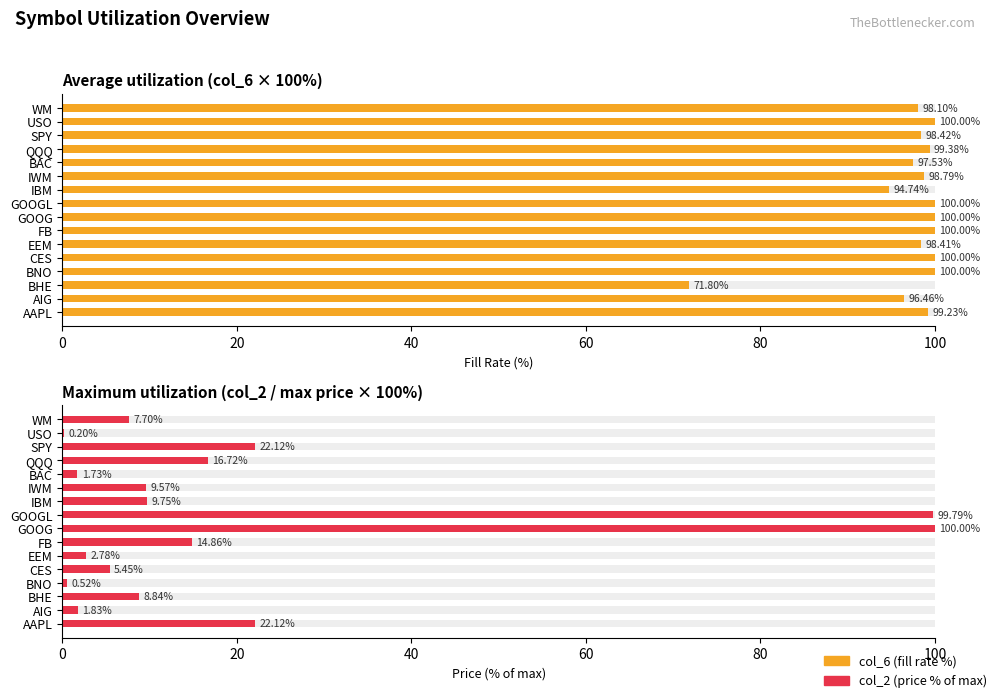

What are all the series names shown in the legend?

col_6 (fill rate %), col_2 (price % of max)